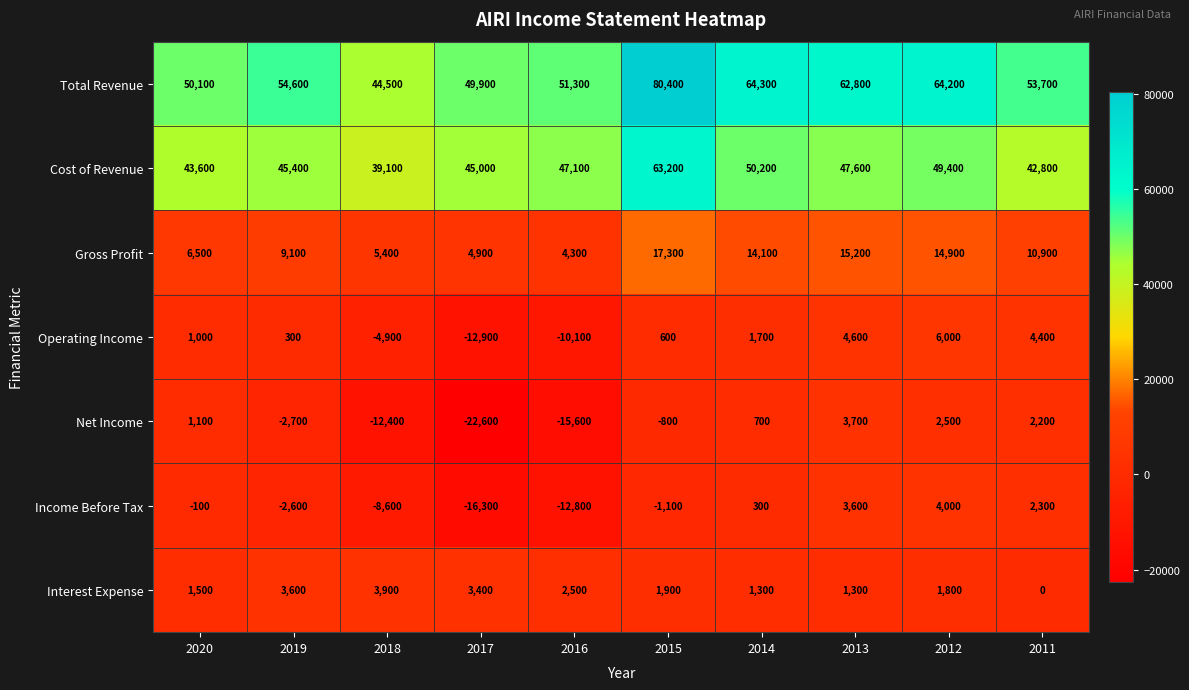

At which category is the sum across all series the highest?

2015